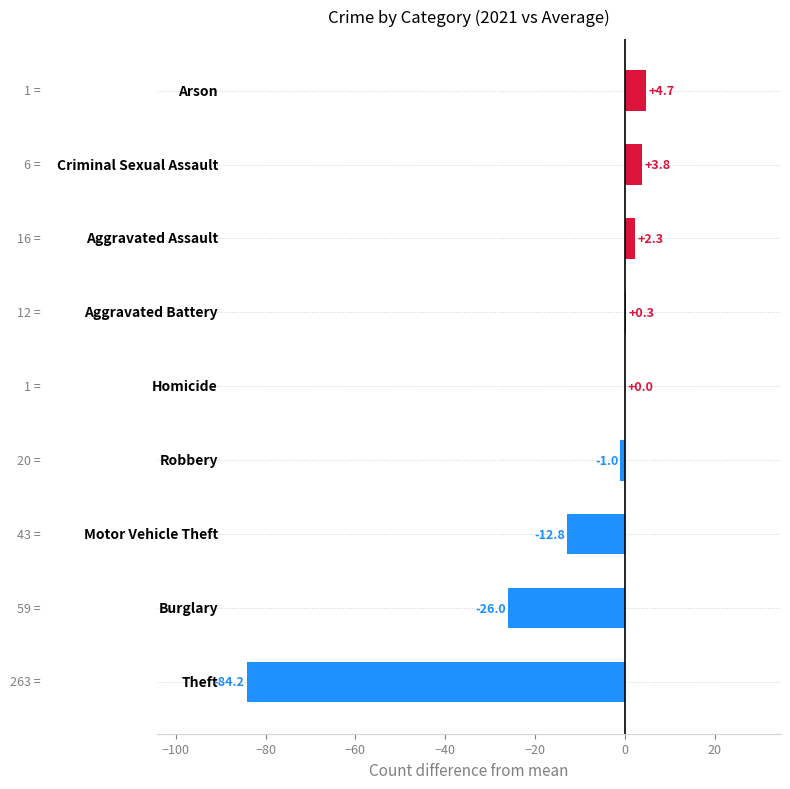

What is the maximum value shown in the chart?

4.7